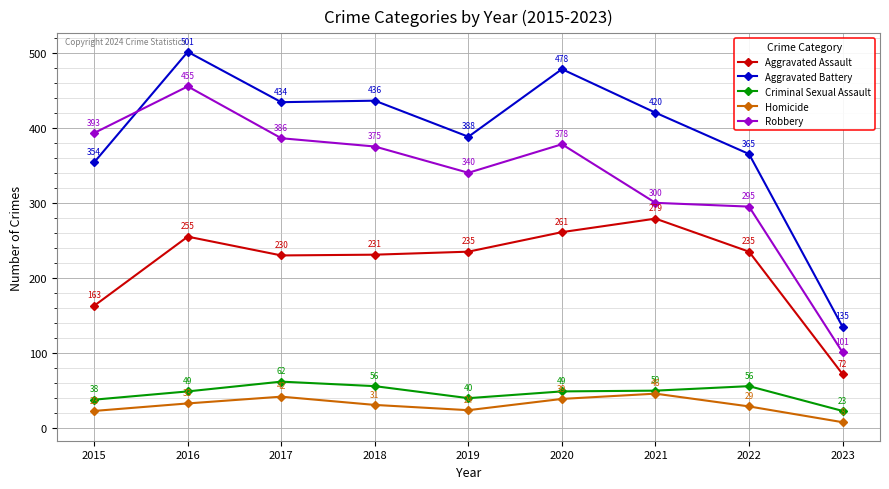

Reading left to right, what are all the values shown in this chart?

Aggravated Assault: 163	255	230	231	235	261	279	235	72
Aggravated Battery: 354	501	434	436	388	478	420	365	135
Criminal Sexual Assault: 38	49	62	56	40	49	50	56	23
Homicide: 23	33	42	31	24	39	46	29	8
Robbery: 393	455	386	375	340	378	300	295	101